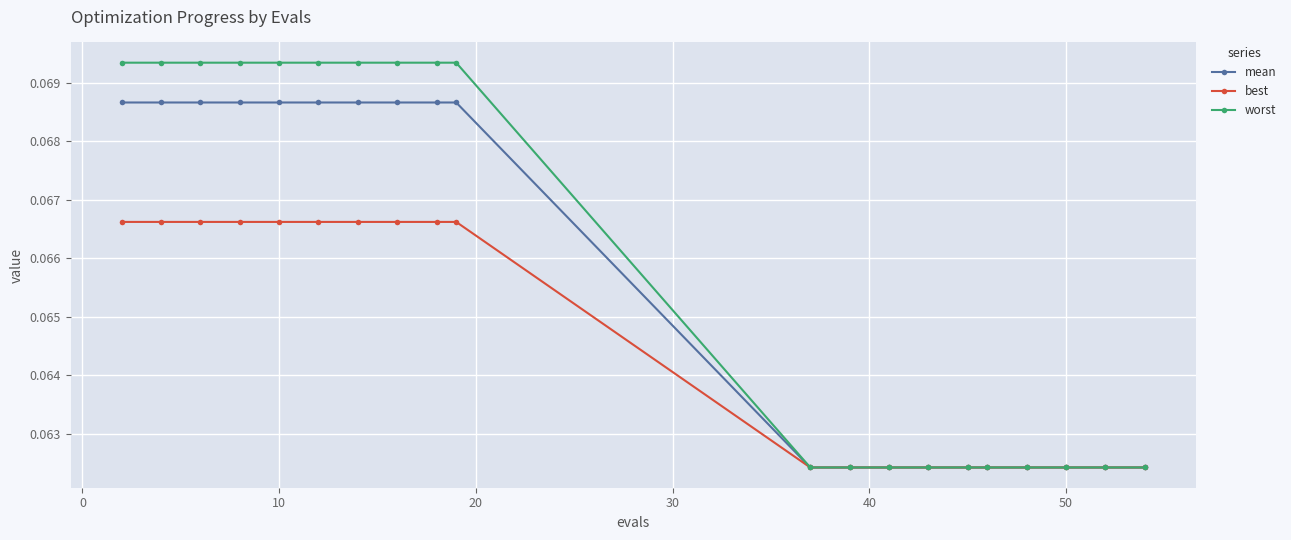

What is the sum of all mean values?

1.3